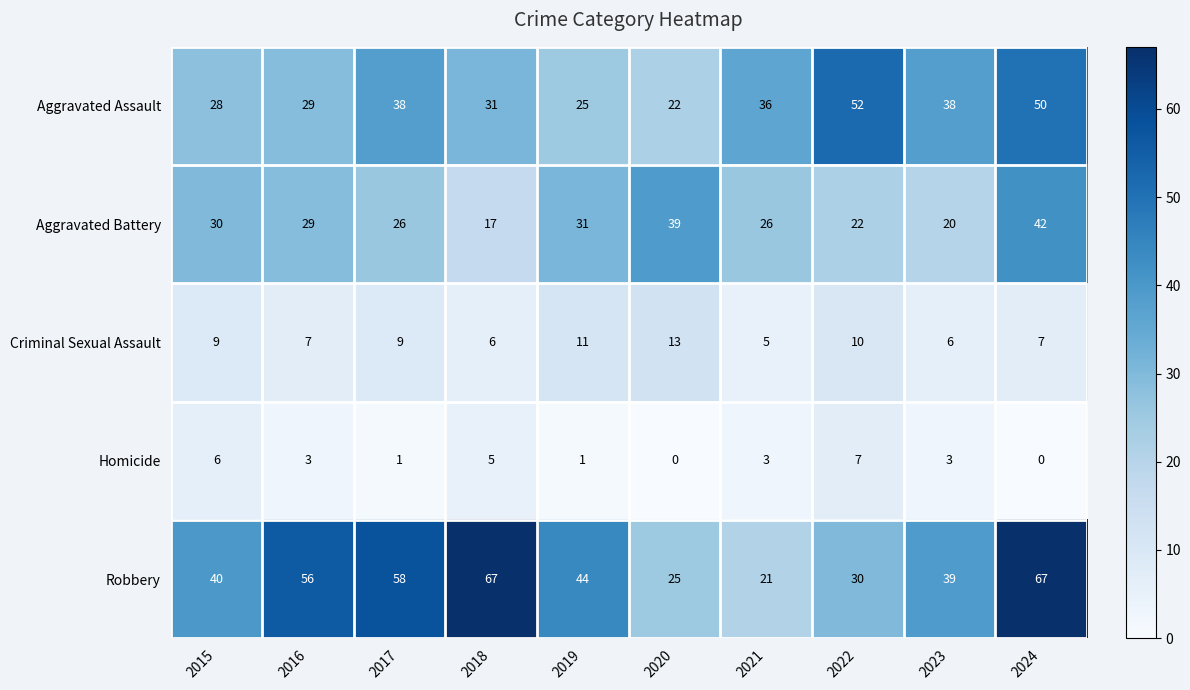

Where does the Aggravated Battery series first go above 29?

2015